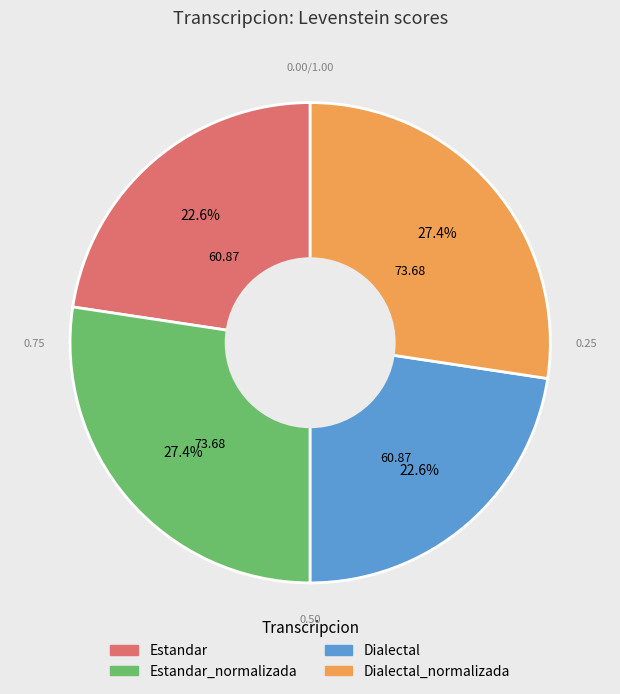

Is there a majority slice in this chart?

No